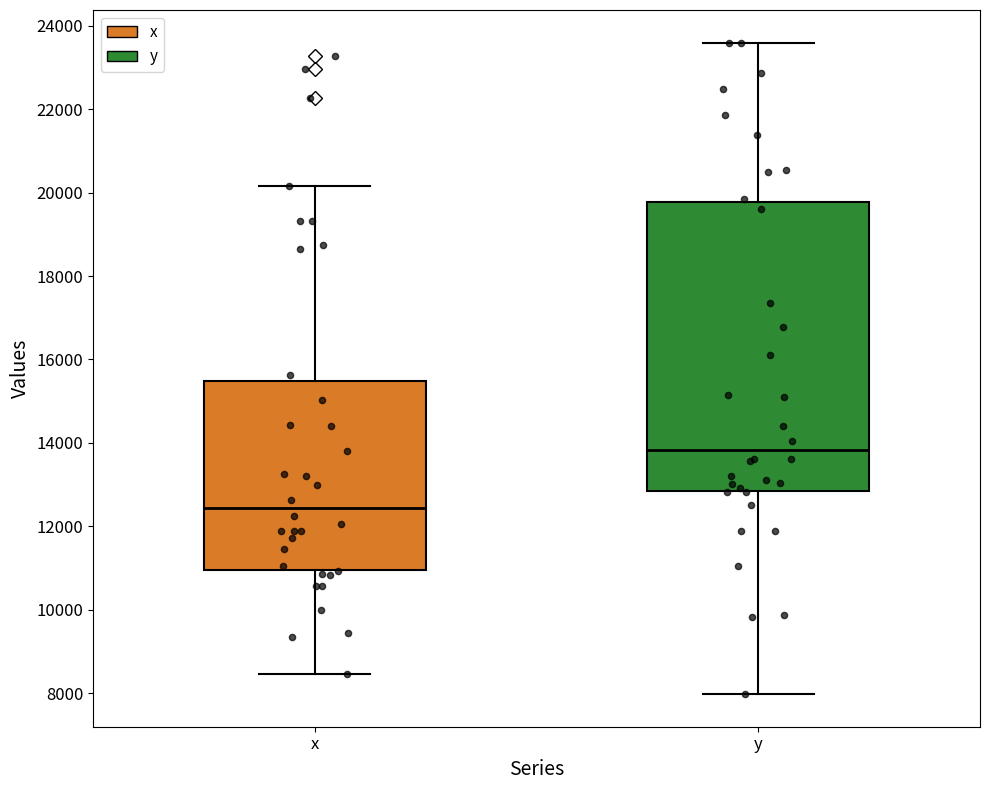

Reading left to right, transcribe this box plot: for each box, give where its median line is, the range the box spans, and where its two whiskers end, as read against the y-axis. The values are not printed on the chart, so give them approximately, as read against the axis.

x: median 12400, box 11000 to 15400, whiskers 8400 to 20200
y: median 13800, box 12800 to 19800, whiskers 8000 to 23600